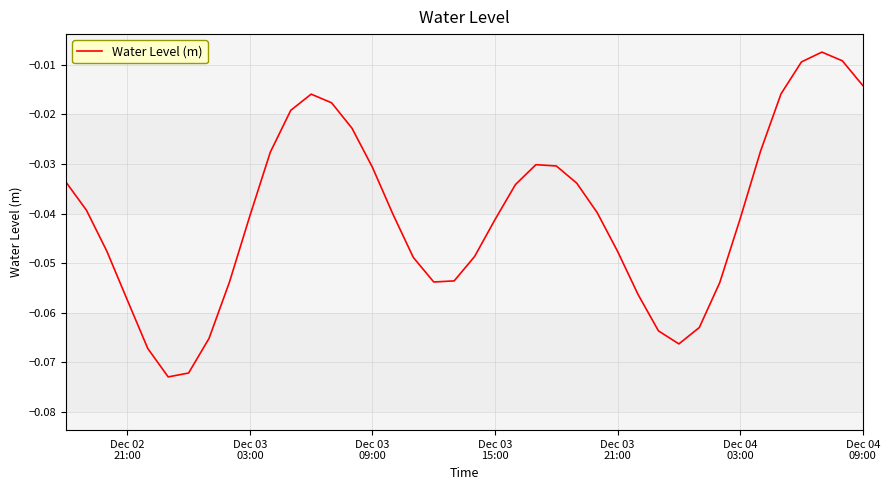

How many lines are shown in the chart?

1